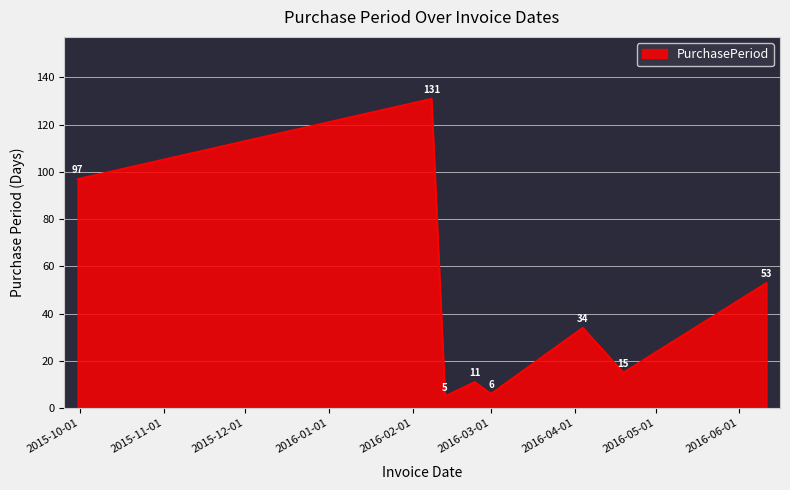

How many lines are shown in the chart?

1